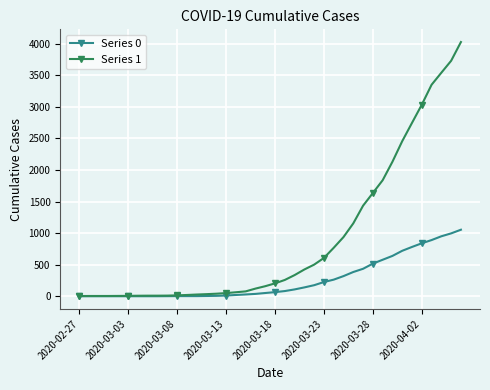

Which series has the widest spread of values?

Series 1